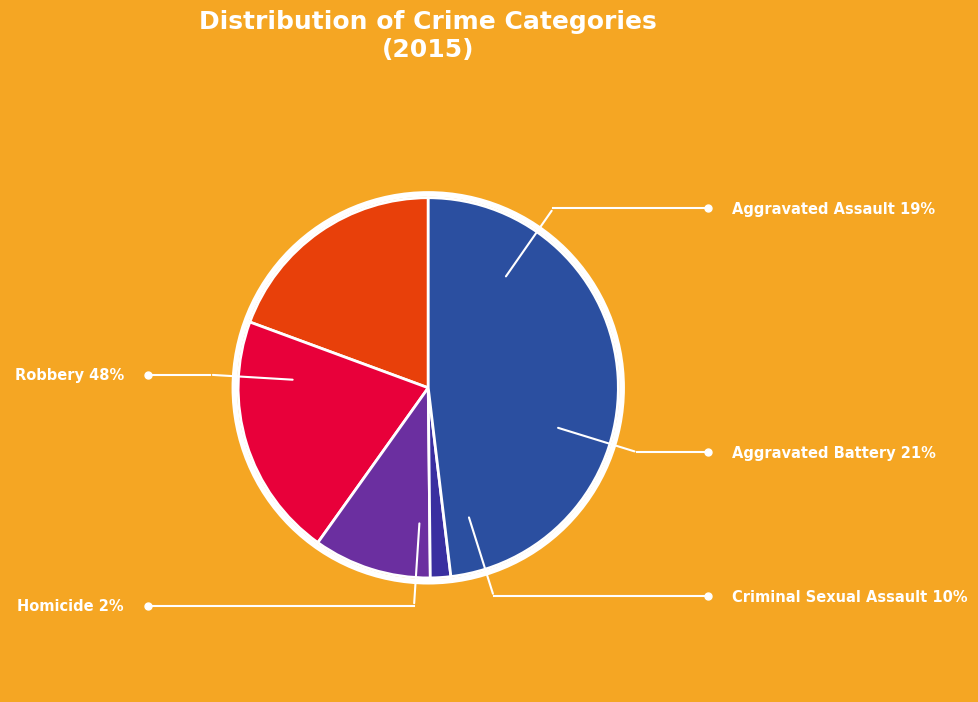

Rank the categories by value from highest to lowest.

Robbery, Aggravated Battery, Aggravated Assault, Criminal Sexual Assault, Homicide